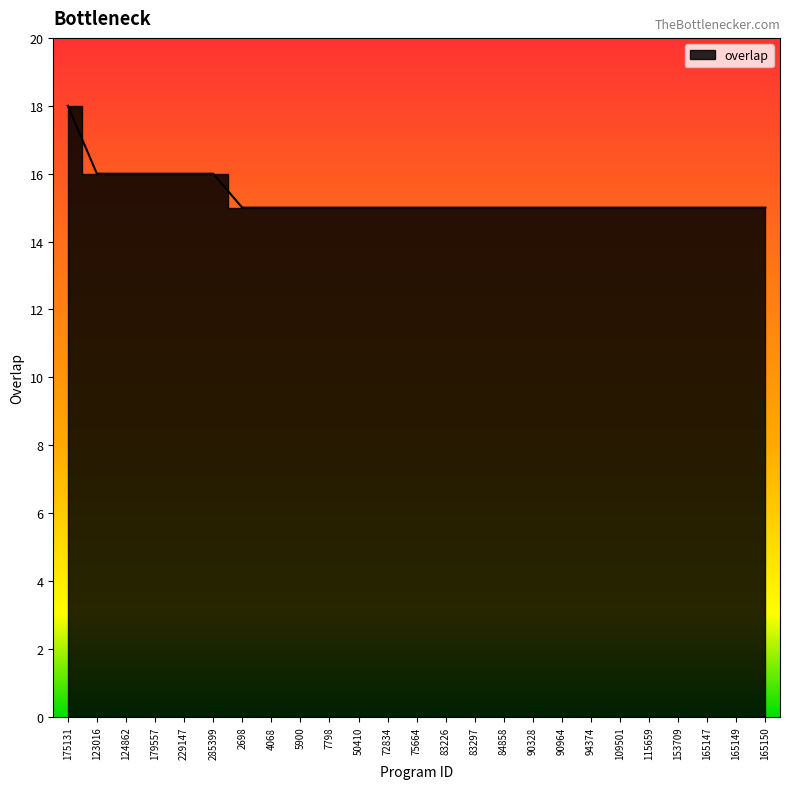

The chart shows a value of 8 at 4068. True or false?

False